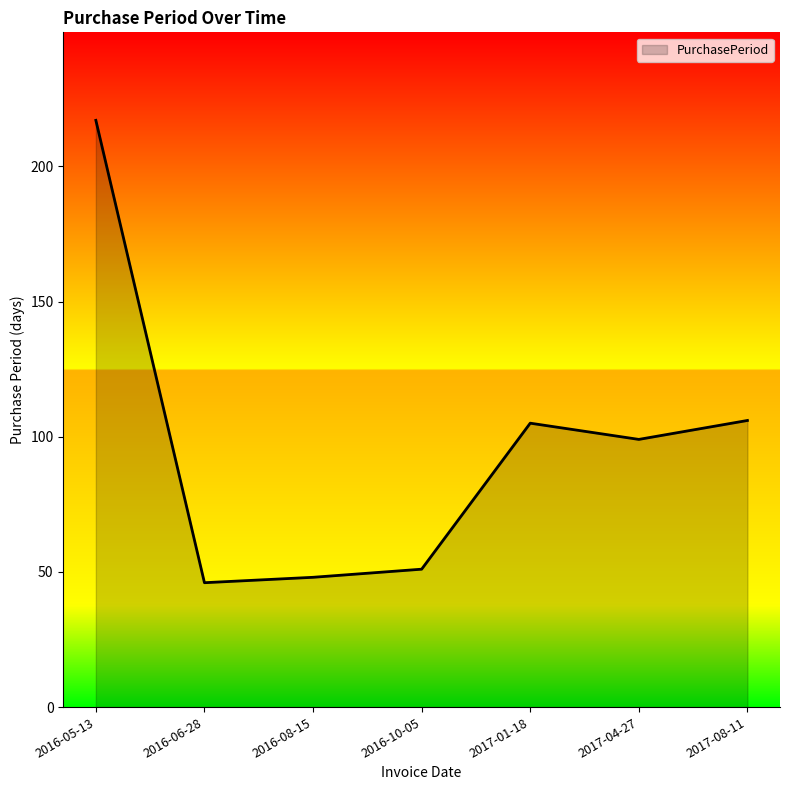

How many values are below 99?

3